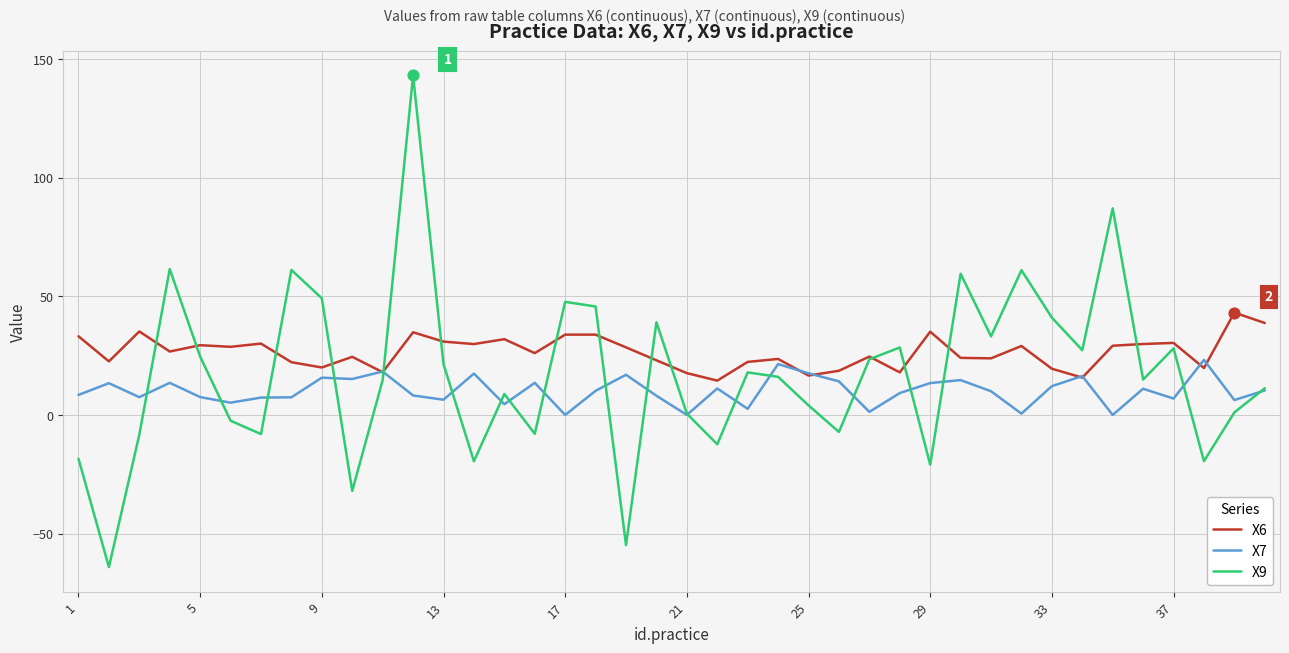

At how many categories does at least one series exceed 12?

40